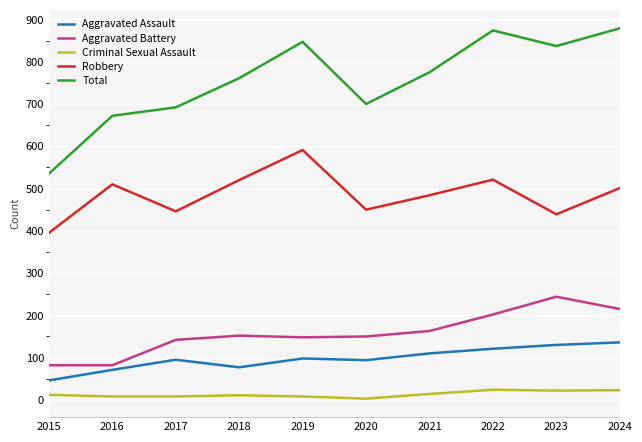

What is the difference between the second highest and second lowest values in the Criminal Sexual Assault series?

15